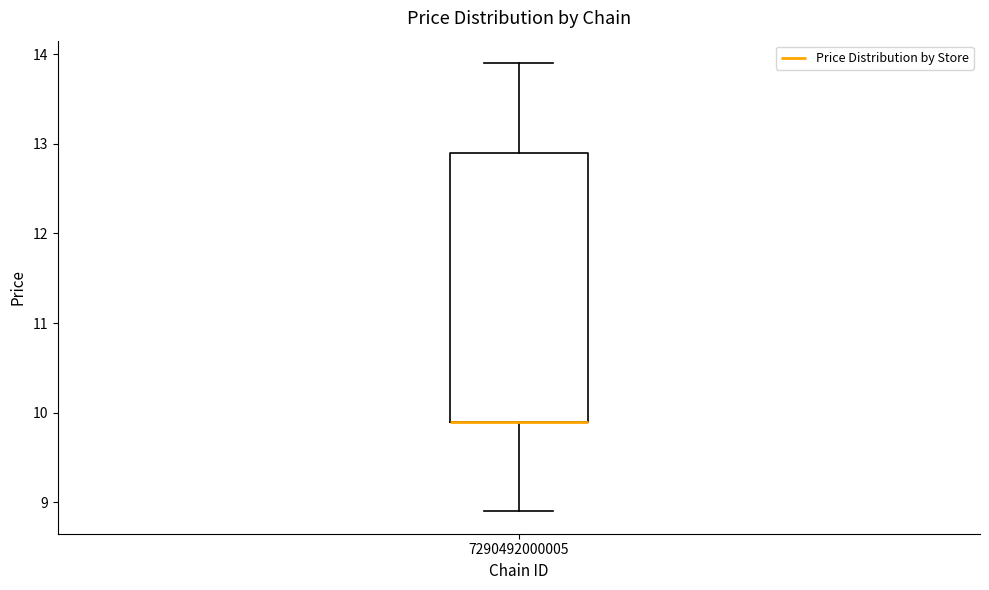

Transcribe this box plot: give where the median line is, the range the box spans, and where the two whiskers end, as read against the y-axis. The values are not printed on the chart, so give them approximately, as read against the axis.

median 9.9 (drawn on the box's lower edge), box 9.9 to 12.9, whiskers 8.9 to 13.9